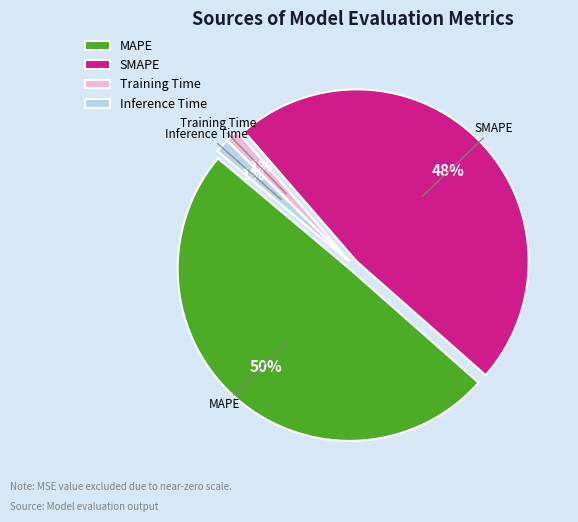

Count the number of slices in the pie.

4